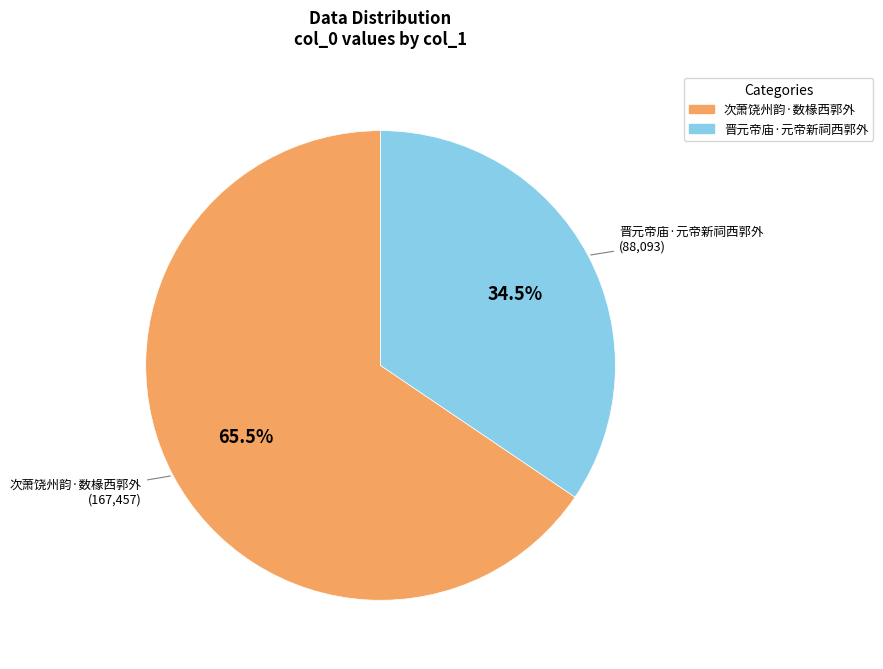

True or false: 晋元帝庙·元帝新祠西郭外 accounts for 20% of the total.

False